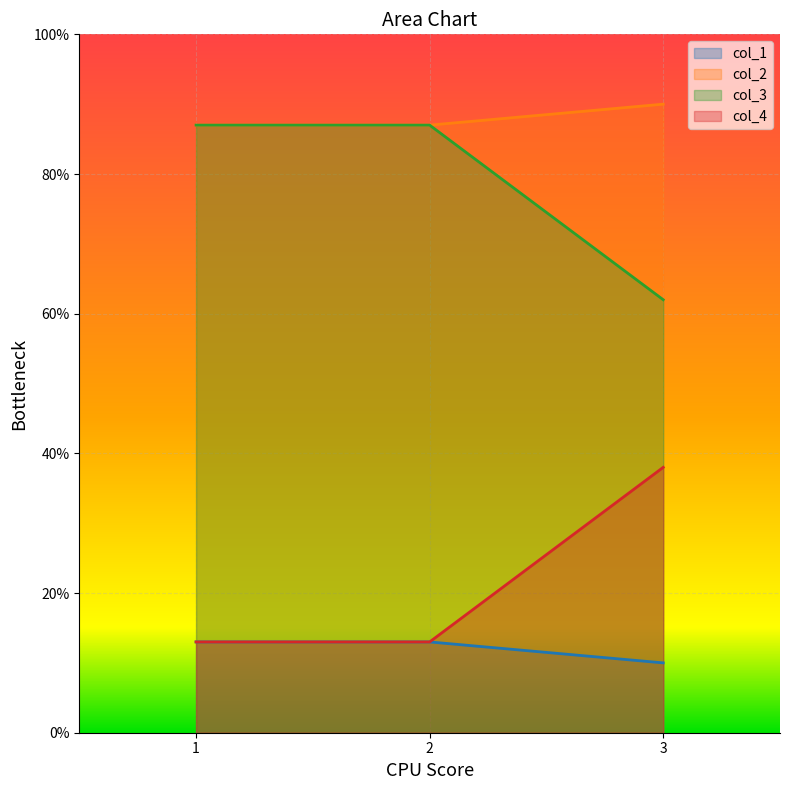

List the labels in order of col_1 value, largest first.

1, 2, 3